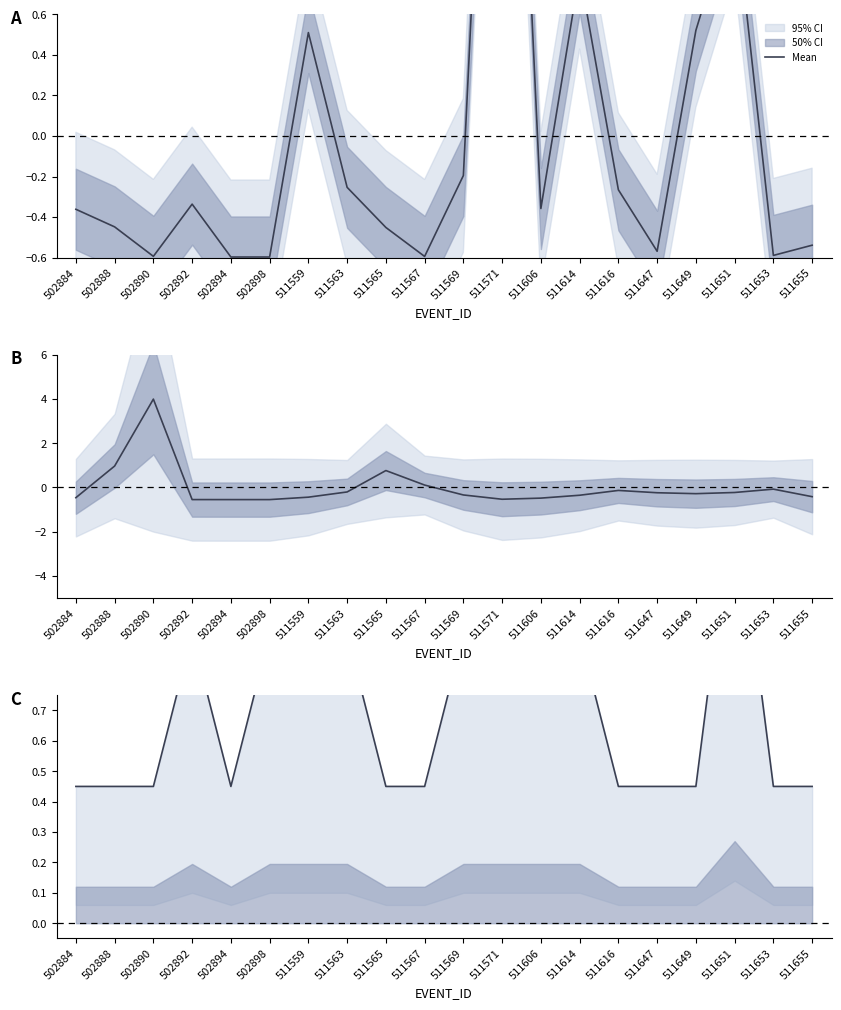

What is the average value?

0.7